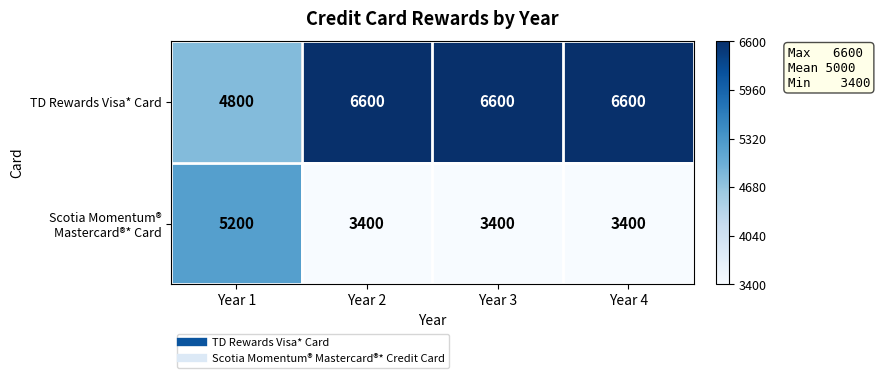

Which category has the lowest value in the TD Rewards Visa* Card series?

Year 1